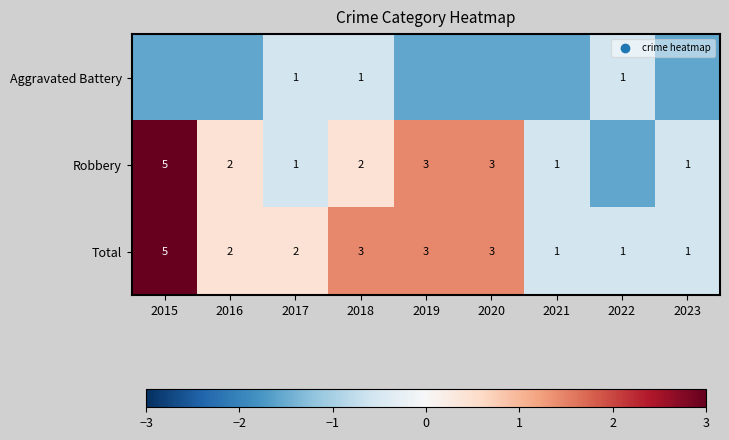

Which series has the widest spread of values?

Robbery